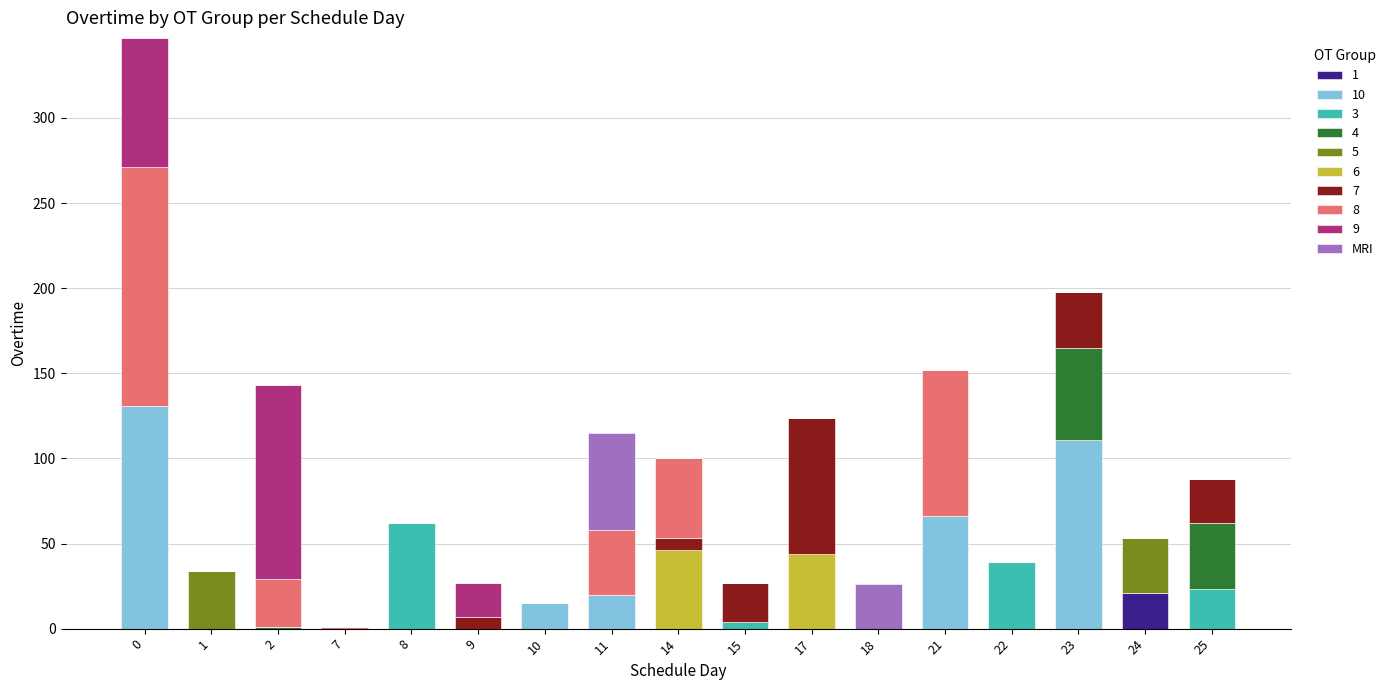

Are the bars horizontal?

No